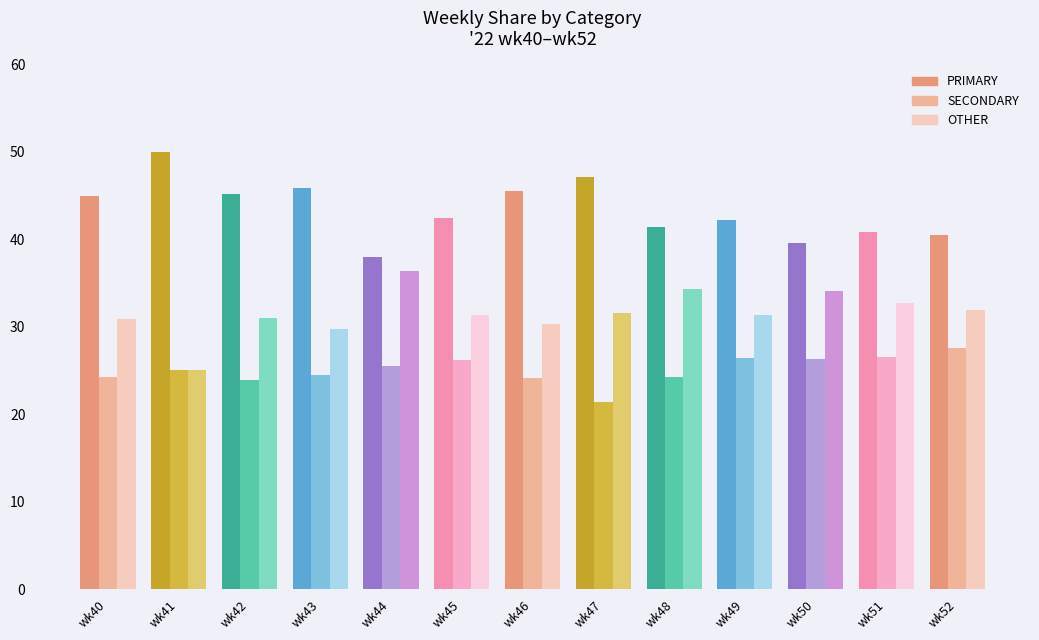

What value does the OTHER series have at wk51?

32.7